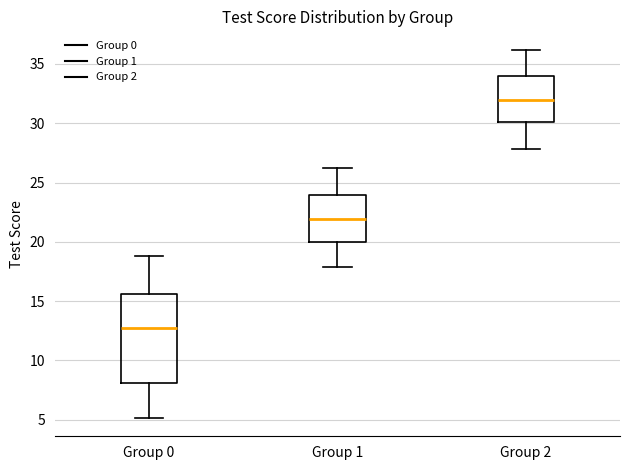

Reading left to right, transcribe this box plot: for each box, give where its median line is, the range the box spans, and where its two whiskers end, as read against the y-axis. The values are not printed on the chart, so give them approximately, as read against the axis.

Group 0: median 12.5, box 8.0 to 15.5, whiskers 5.0 to 19.0
Group 1: median 22.0, box 20.0 to 24.0, whiskers 18.0 to 26.0
Group 2: median 32.0, box 30.0 to 34.0, whiskers 28.0 to 36.0